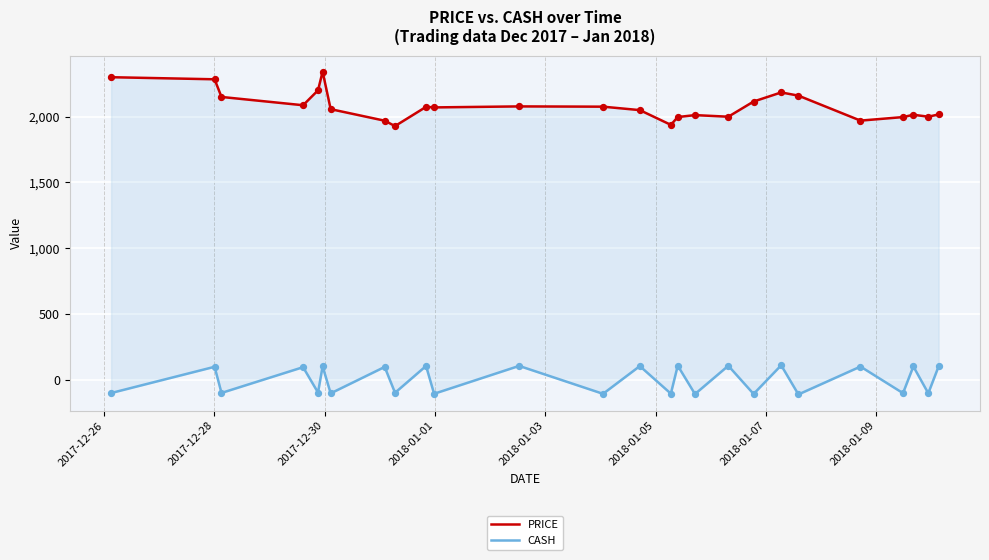

Is the value of CASH at 16 greater than the value of PRICE at 2017-12-28?

No